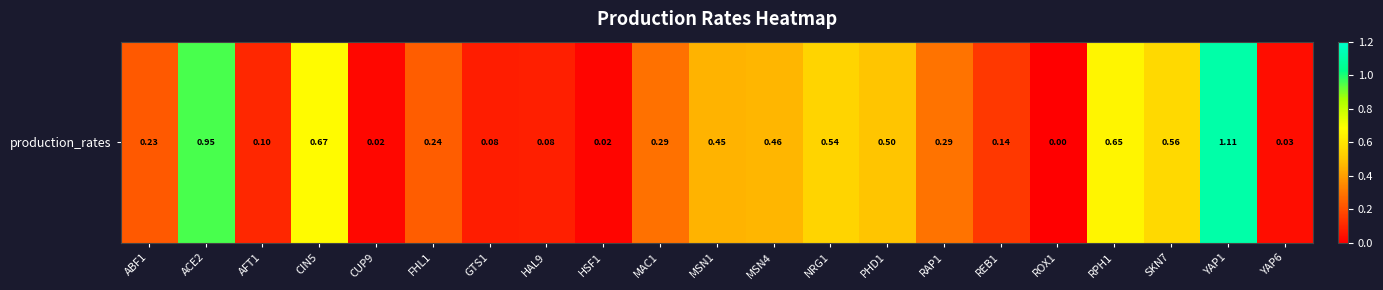

Count the number of categories in the chart.

21